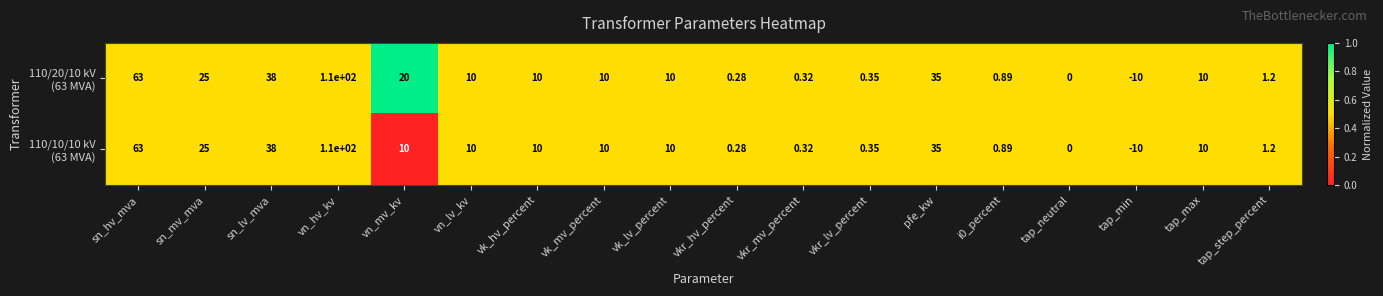

Which label corresponds to the smallest value in the chart?

tap_min